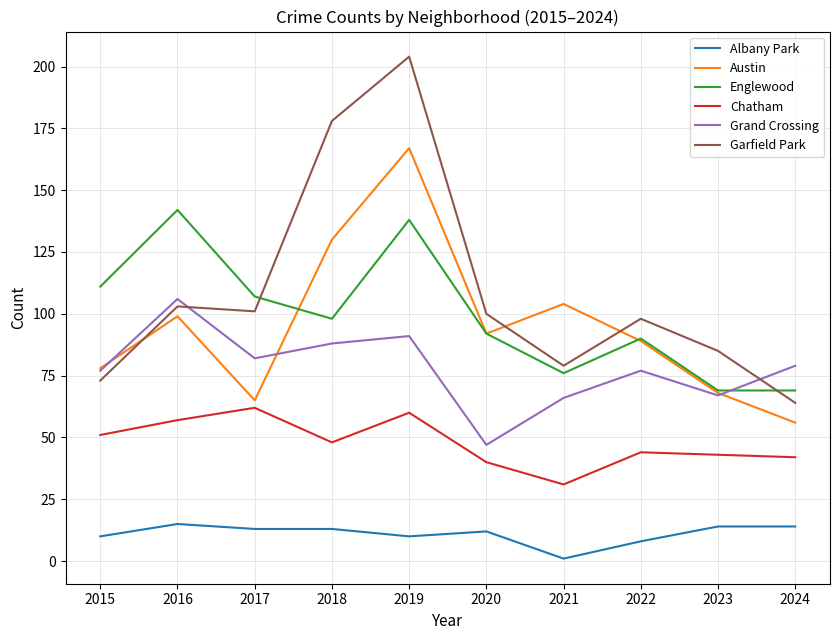

At 2018, list the series in order from smallest to largest.

Albany Park, Chatham, Grand Crossing, Englewood, Austin, Garfield Park